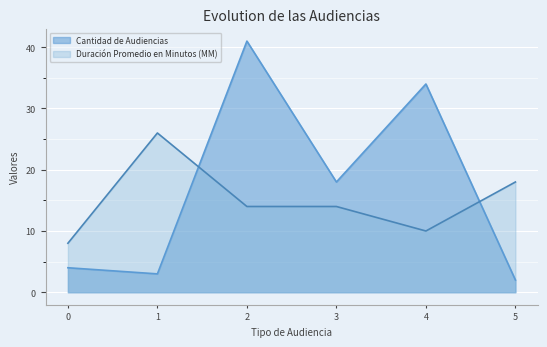

How many data points does each series have?

6